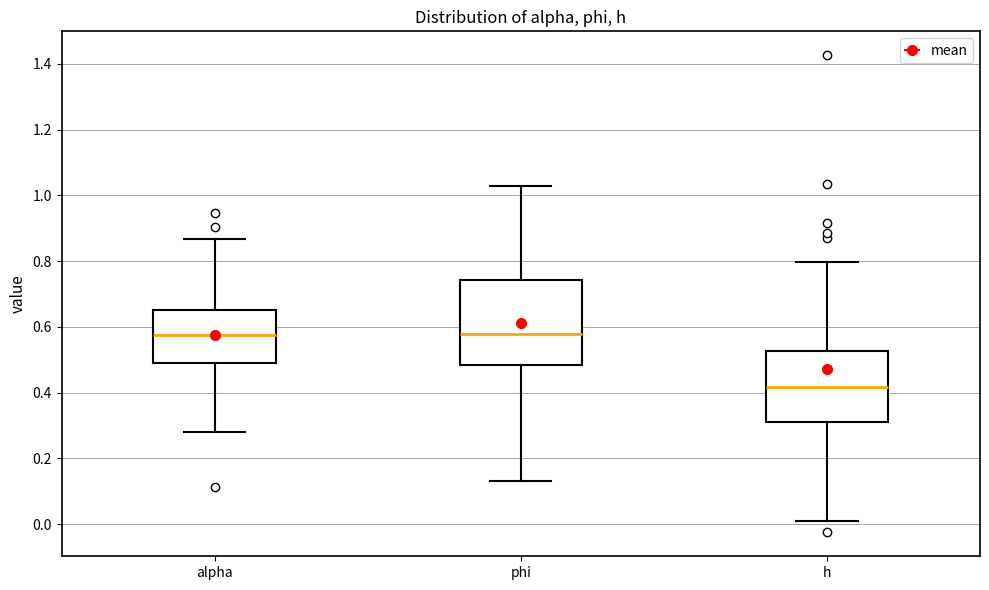

Which box is the tallest, from its lower edge to its upper edge?

phi